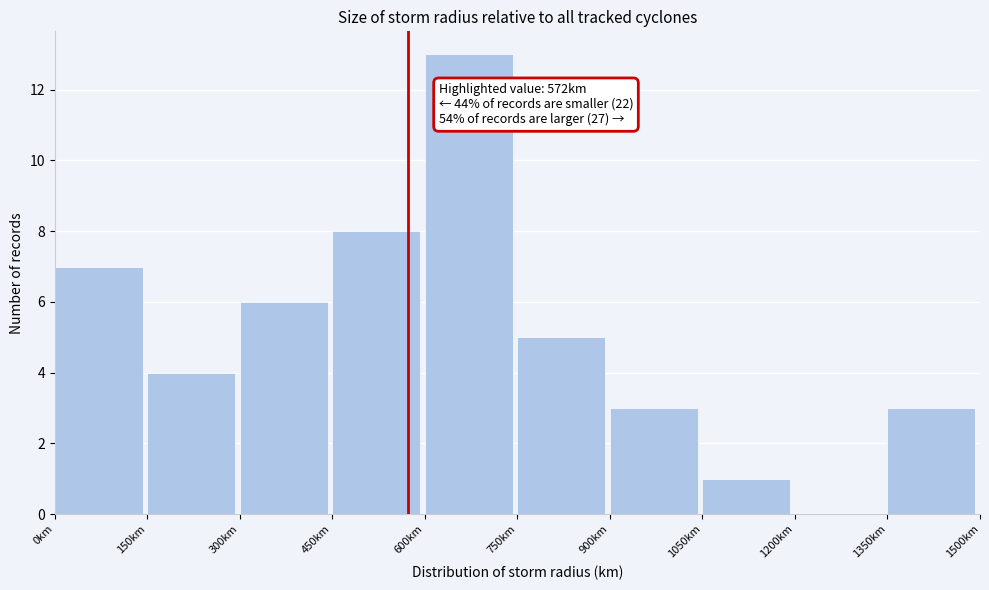

Which range on the x-axis has the tallest bar?

600 to 750